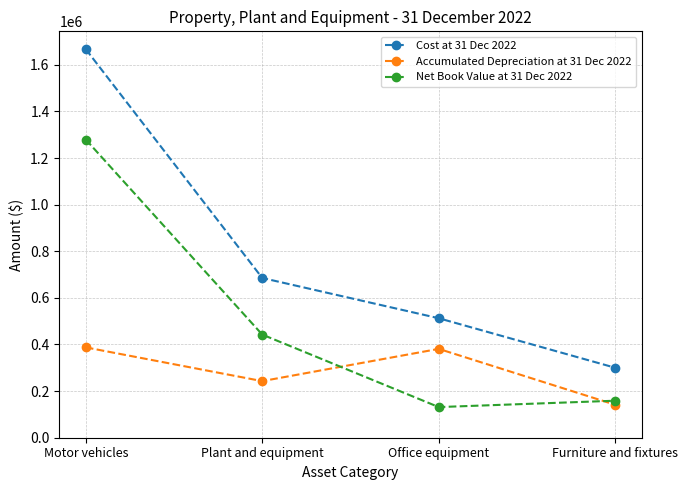

What position from the right is Office equipment?

2